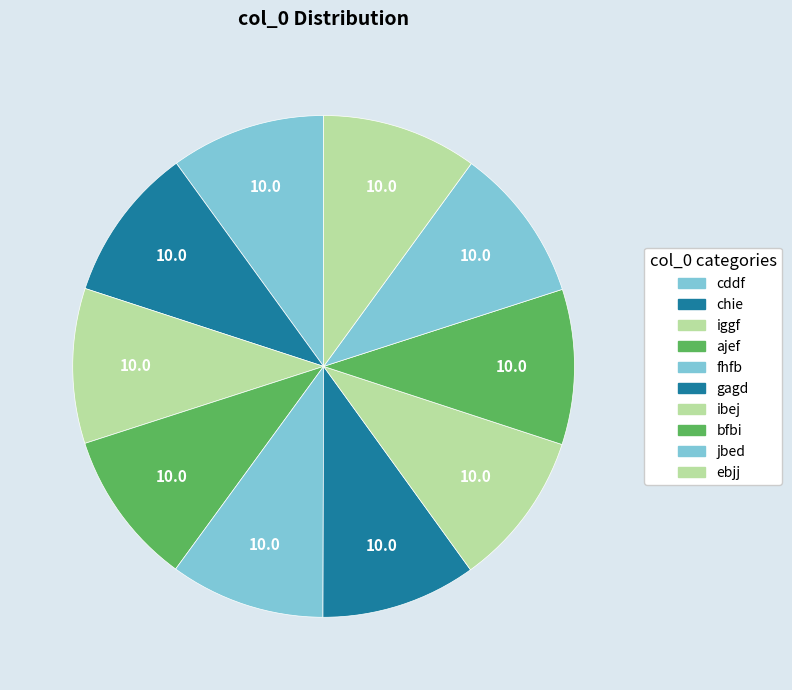

How many slices are in this pie chart?

10